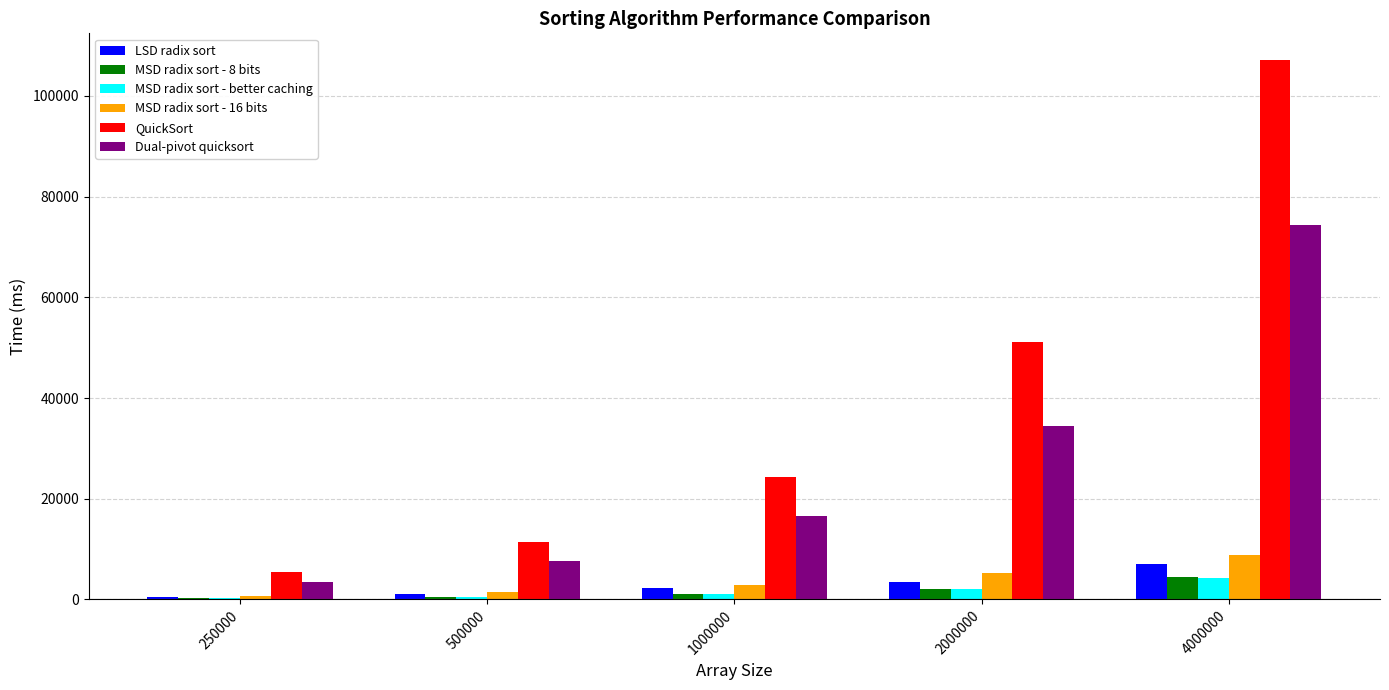

What is the difference between the LSD radix sort values at 1000000 and 500000?

1190.6